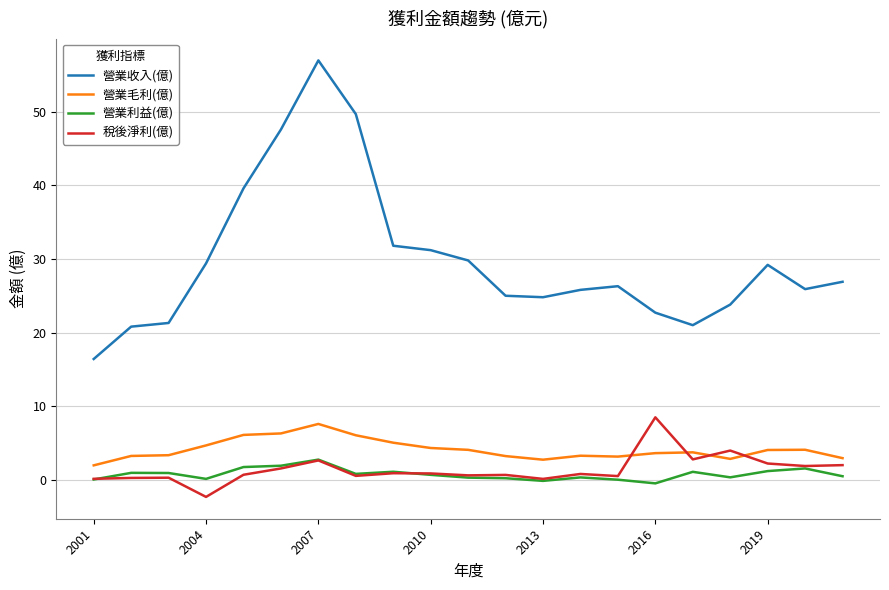

In 營業毛利(億), how many points are higher than both neighbors (excluding endpoints)?

4